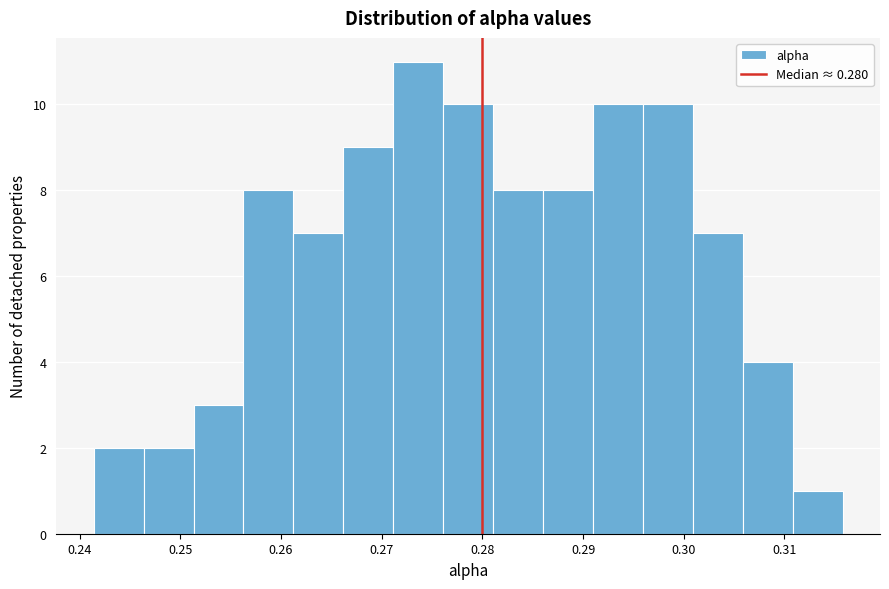

Reading left to right, transcribe this chart: for each bar, give the range it covers on the x-axis and its height. Neither the bar edges nor the heights are printed on the chart, so give them approximately, as read against the axes.

0.241 to 0.246: 2
0.246 to 0.251: 2
0.251 to 0.256: 3
0.256 to 0.261: 8
0.261 to 0.266: 7
0.266 to 0.271: 9
0.271 to 0.276: 11
0.276 to 0.281: 10
0.281 to 0.286: 8
0.286 to 0.291: 8
0.291 to 0.296: 10
0.296 to 0.301: 10
0.301 to 0.306: 7
0.306 to 0.311: 4
0.311 to 0.316: 1